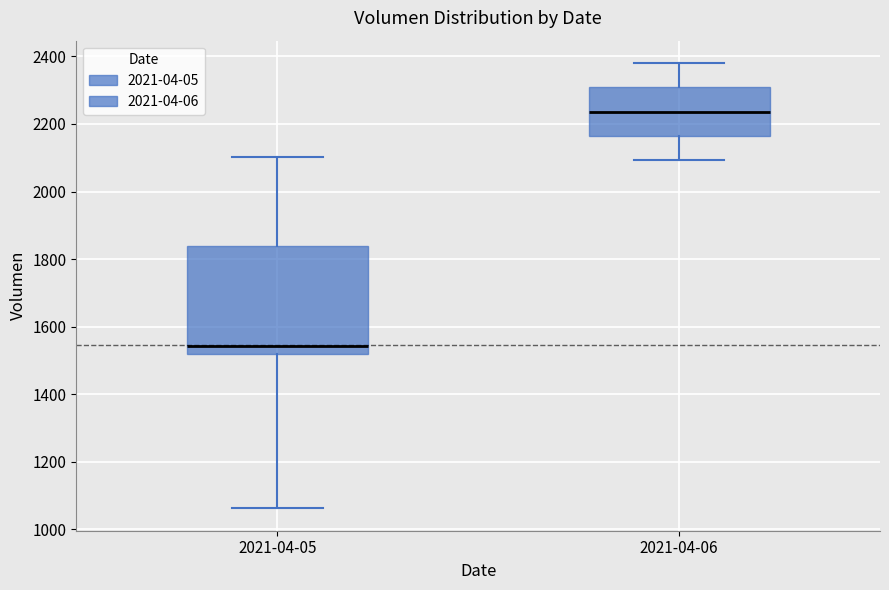

Which box has the highest median line?

2021-04-06